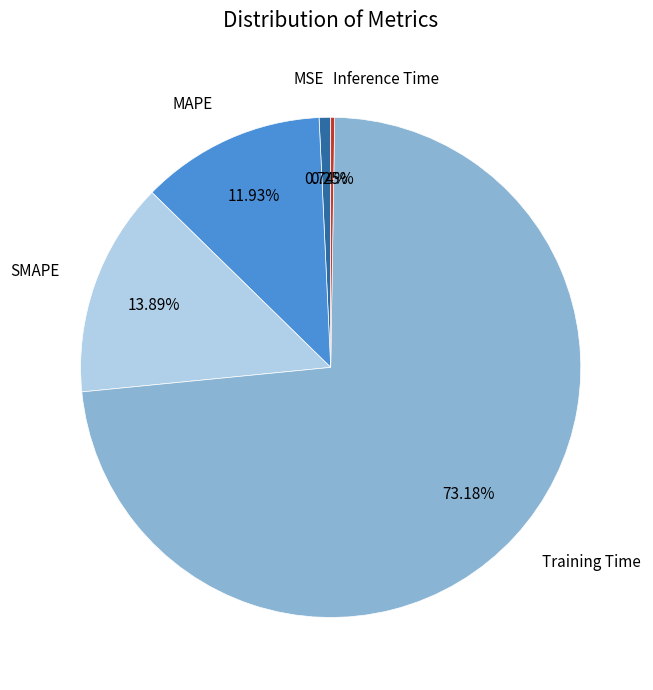

Is there a majority slice in this chart?

Yes